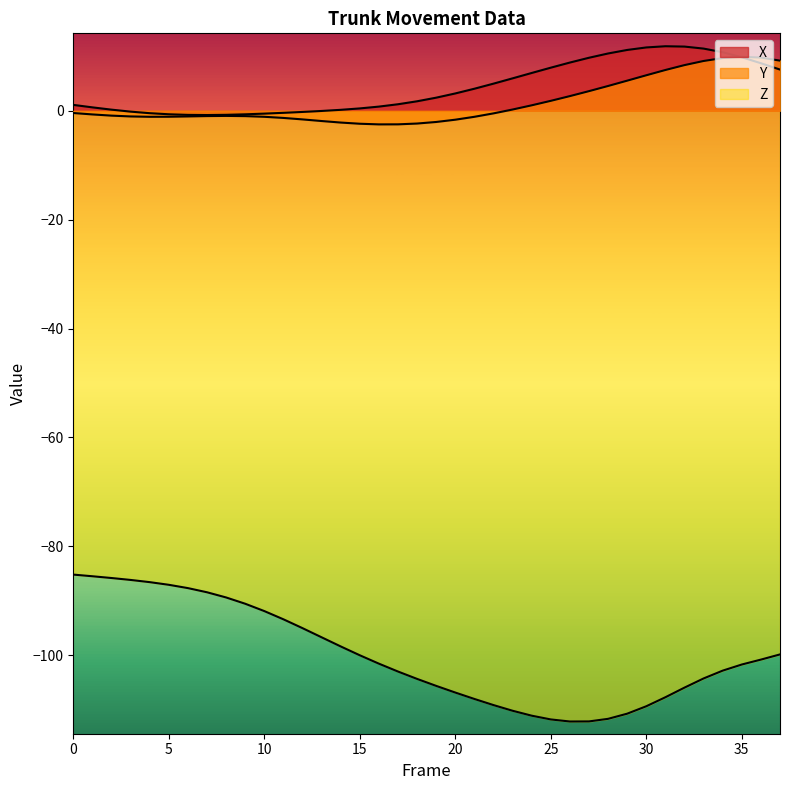

What is the difference between the second highest and minimum values in the X series?

12.6